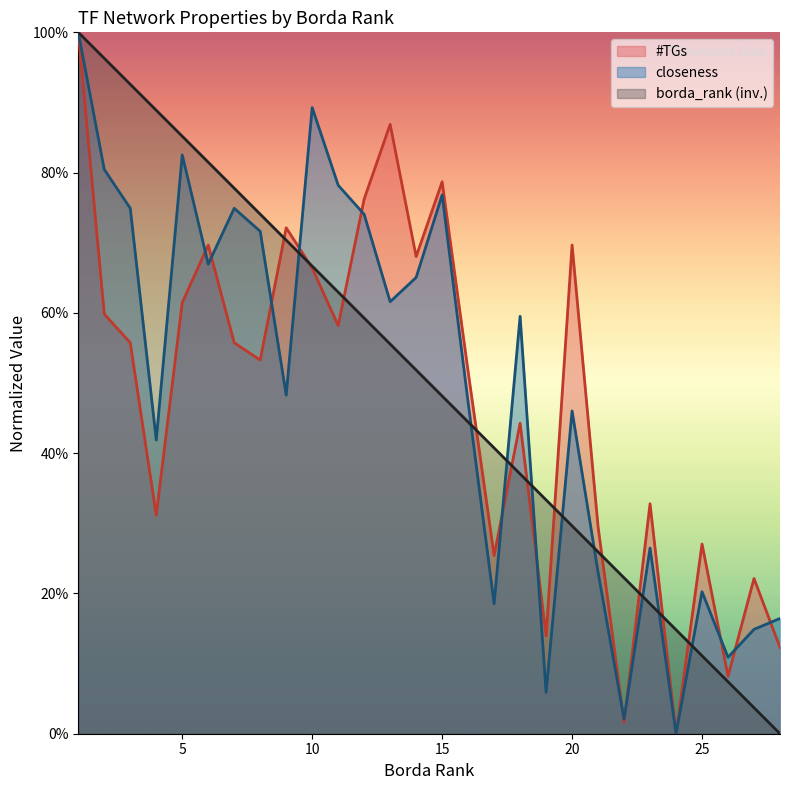

At how many categories does at least one series exceed 0?

28